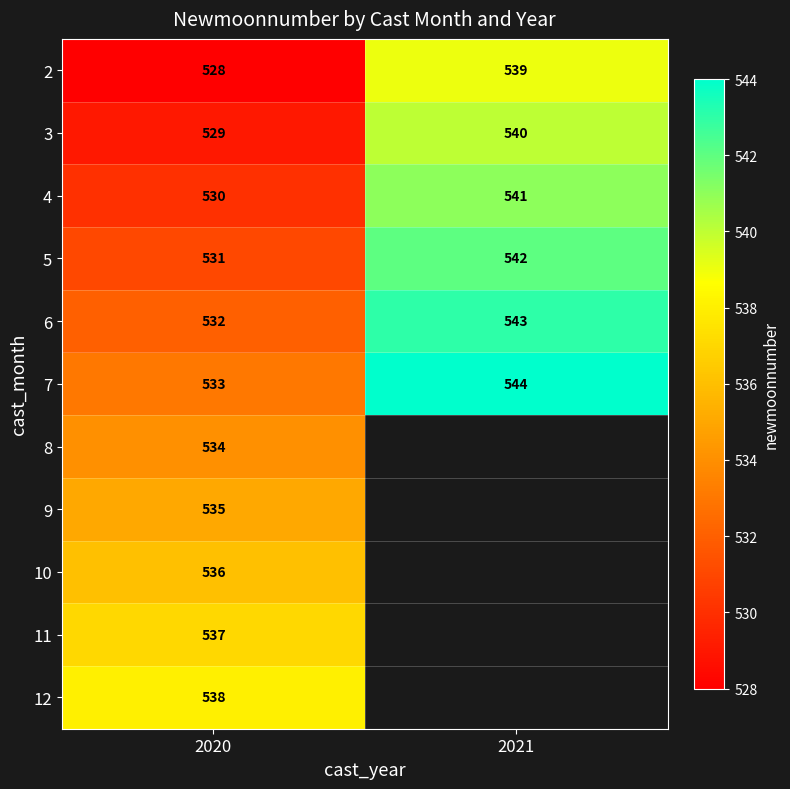

How many data points in 4 are less than 541?

1